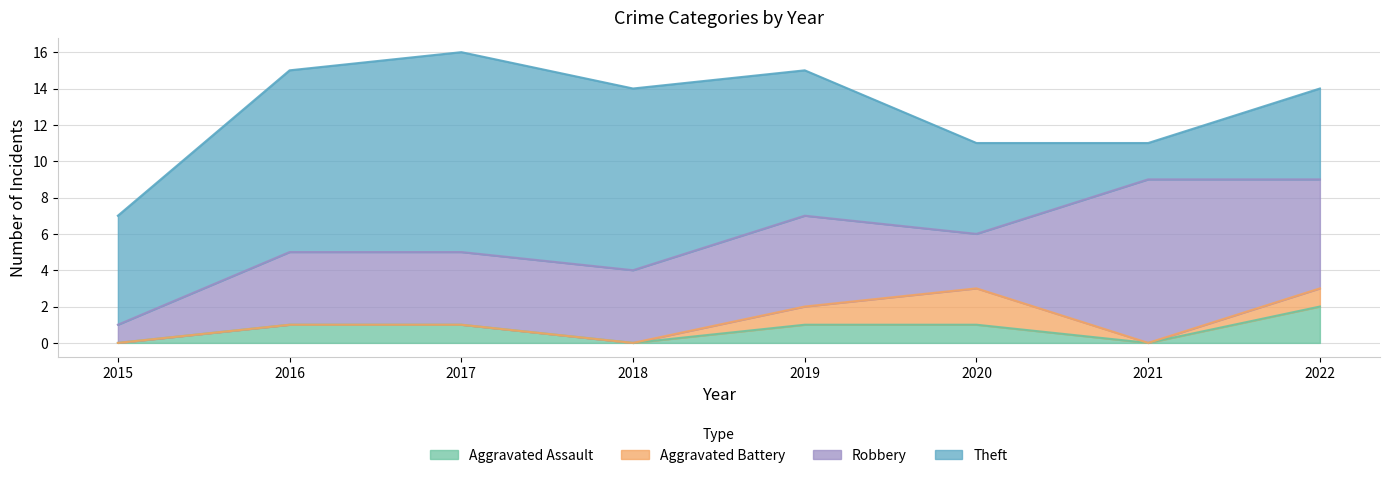

Which series has the largest range (max minus min)?

Theft